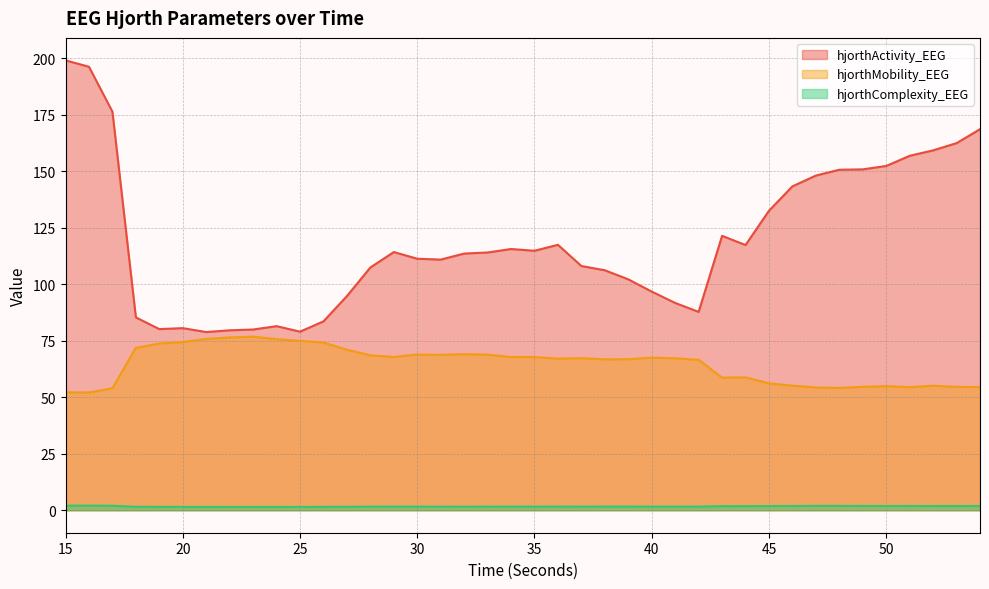

Rank the categories by hjorthComplexity_EEG value from highest to lowest.

16, 15, 17, 48, 47, 49, 46, 50, 51, 54, 53, 52, 45, 43, 44, 39, 36, 38, 42, 37, 40, 34, 29, 35, 41, 28, 31, 30, 33, 32, 27, 18, 26, 19, 20, 25, 24, 21, 22, 23